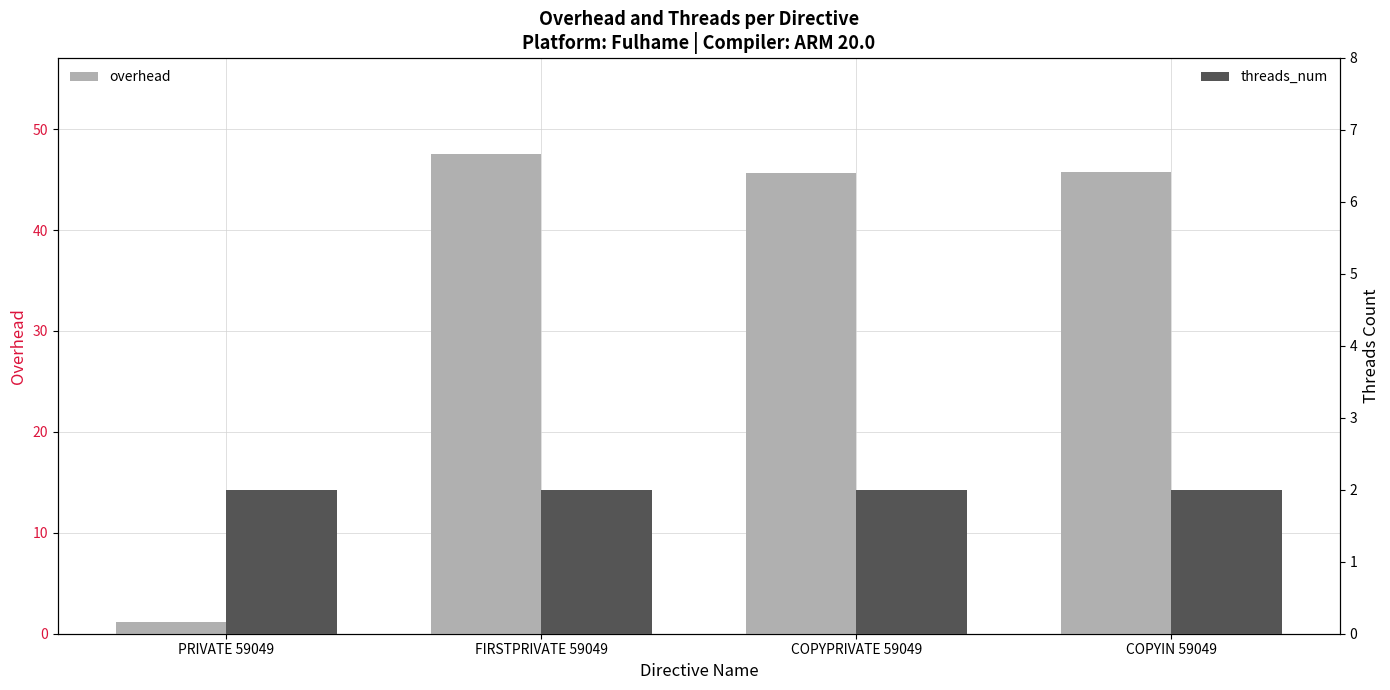

Rank the series by their maximum value, from highest to lowest.

overhead, threads_num